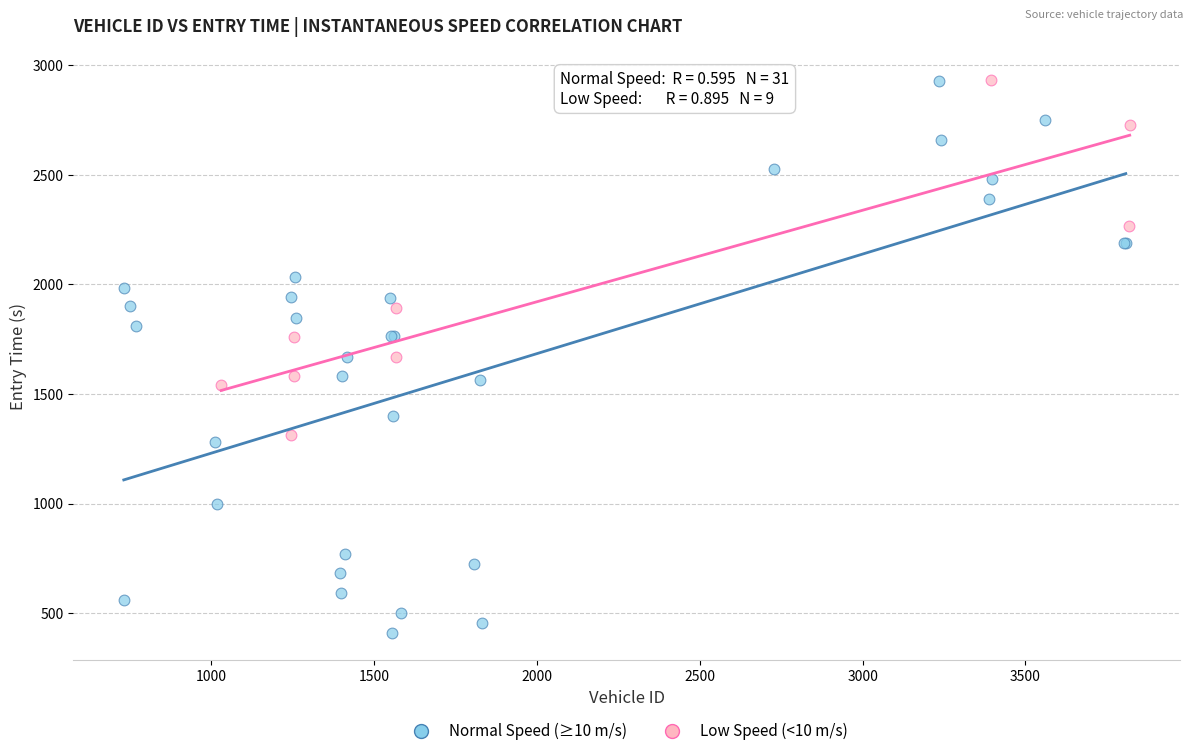

Which series reaches the minimum Y coordinate?

Normal Speed (≥10 m/s)